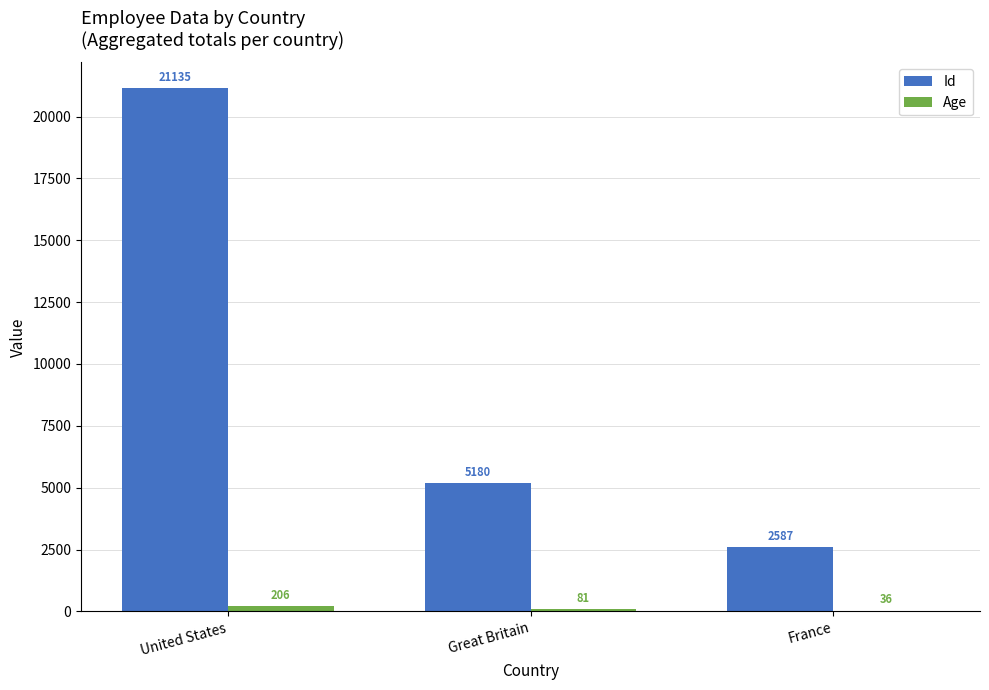

How many categories are shown in the chart?

3